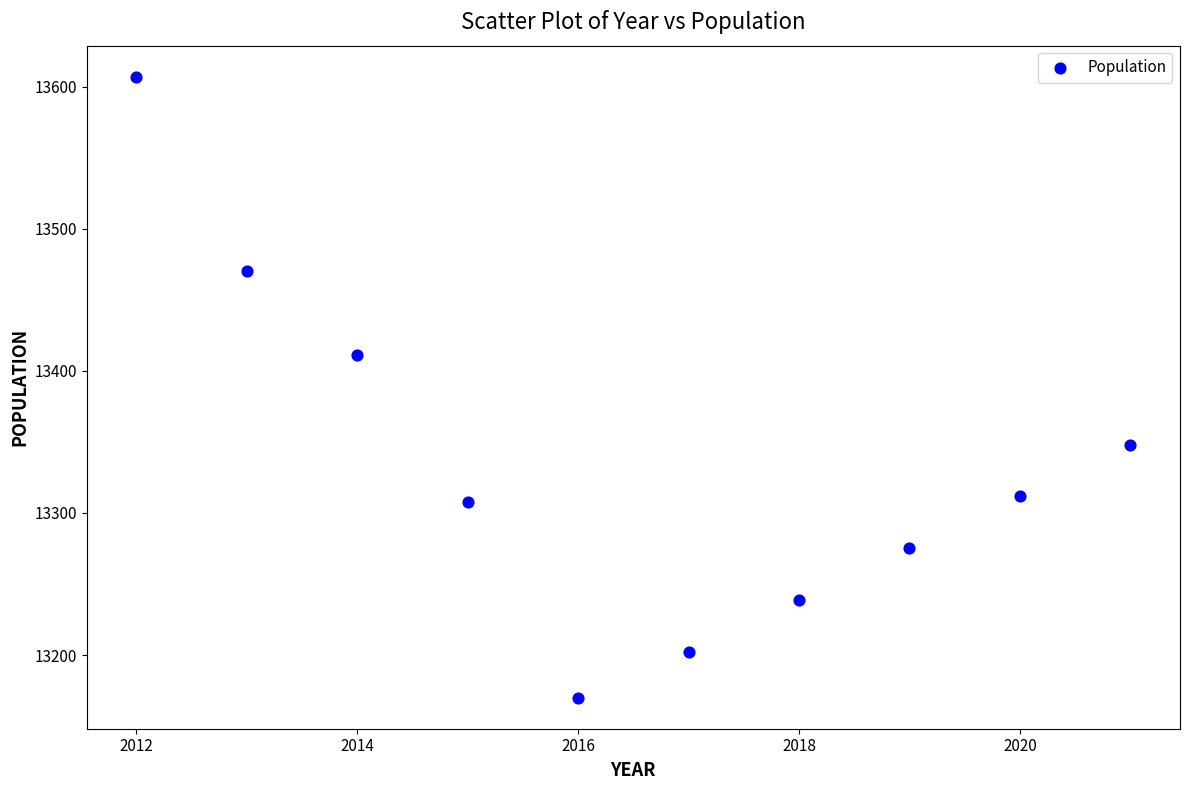

What Y value in the scatter plot is closest to 13388?

13411